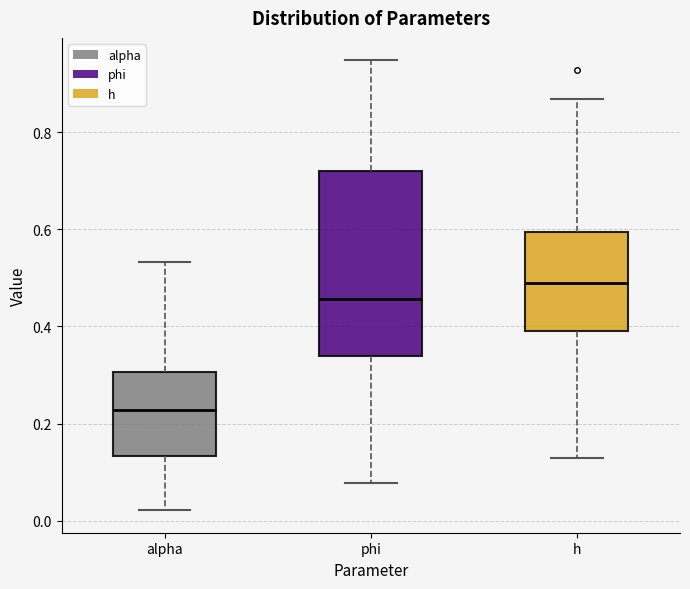

Comparing the boxes themselves (not the whiskers), which one is the tallest?

phi